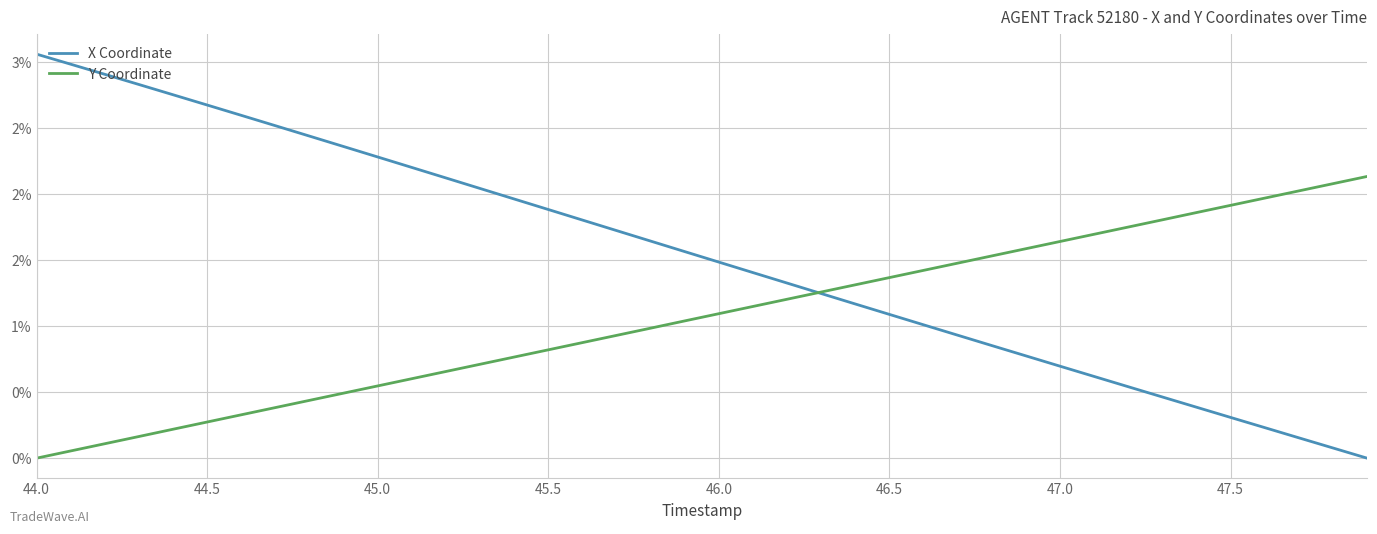

Which series has the largest total across all categories?

X Coordinate